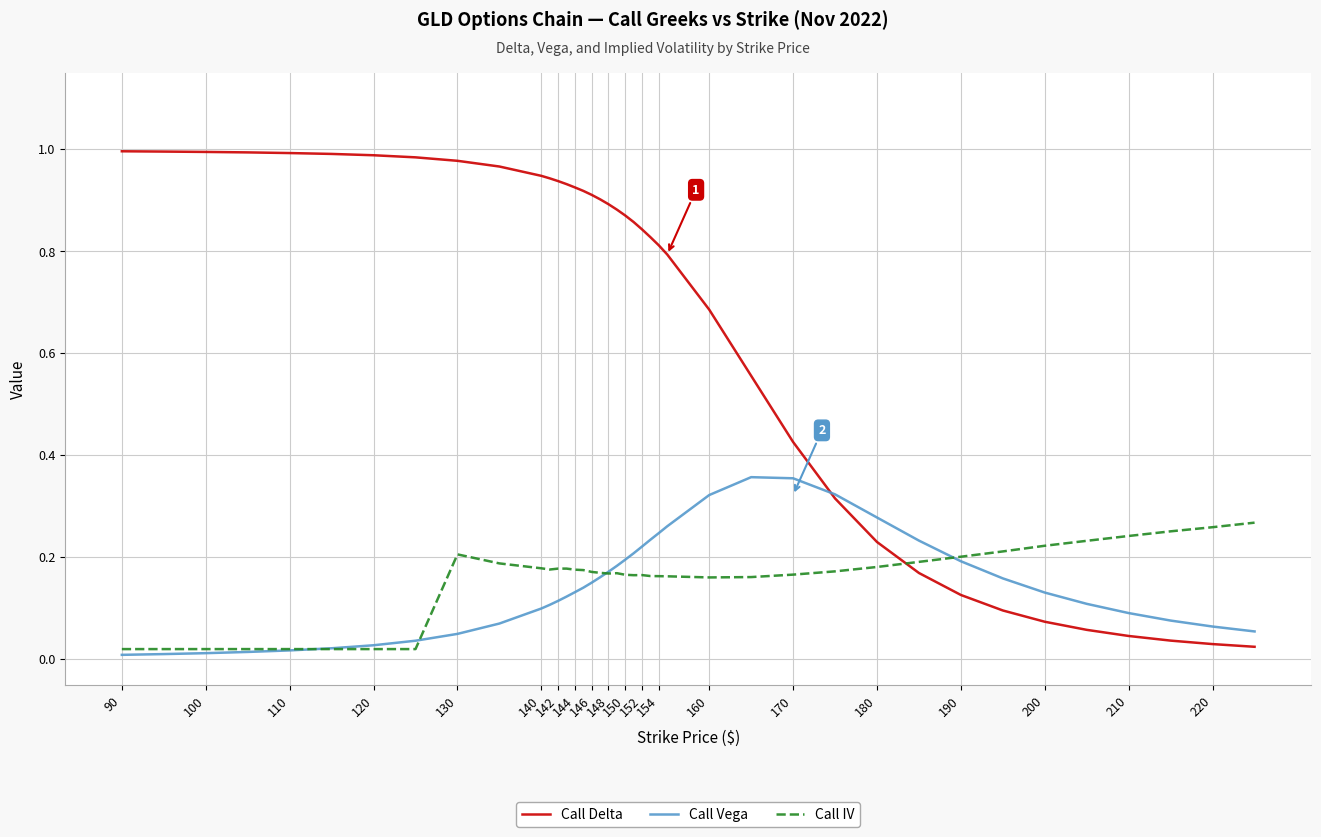

How many series are shown in this chart?

3